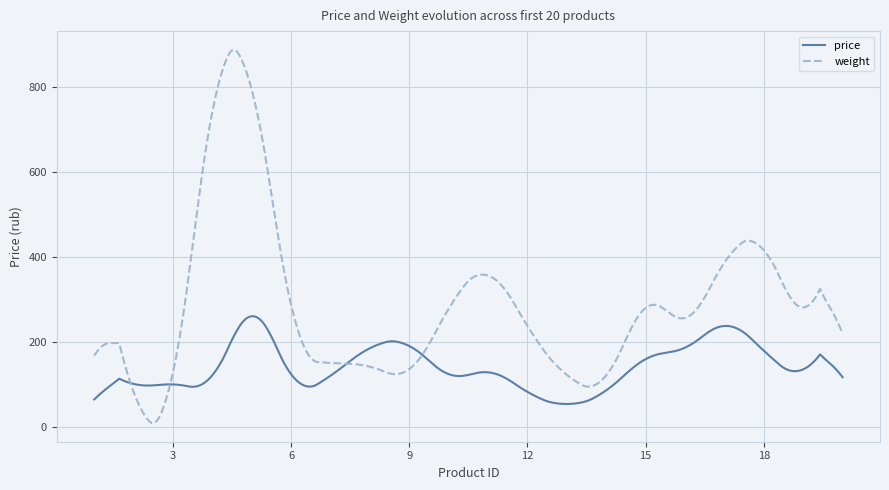

Which series has the largest total across all categories?

weight